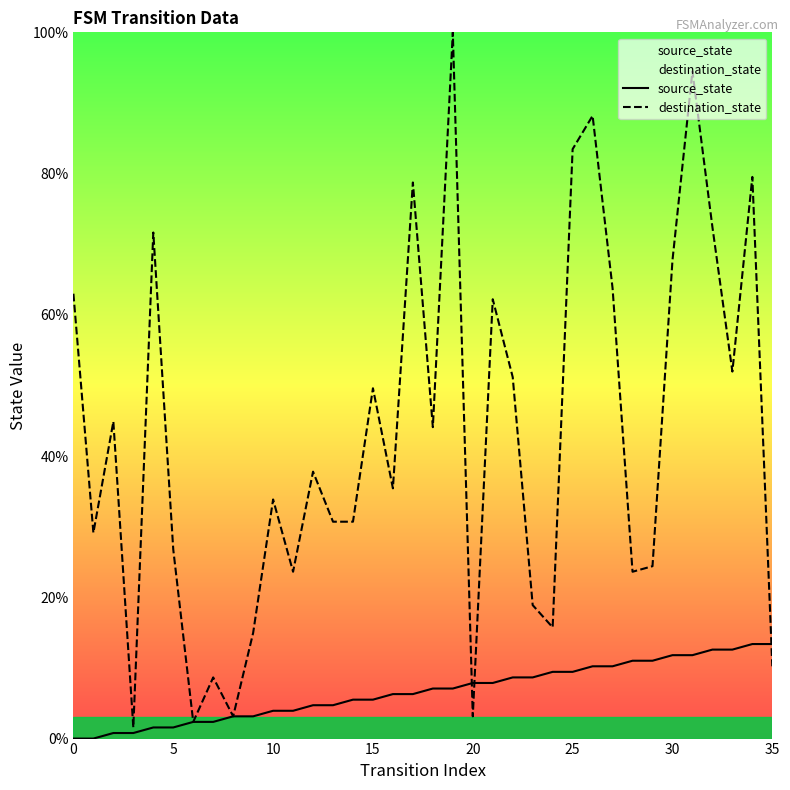

Rank the series by their maximum value, from highest to lowest.

destination_state, source_state